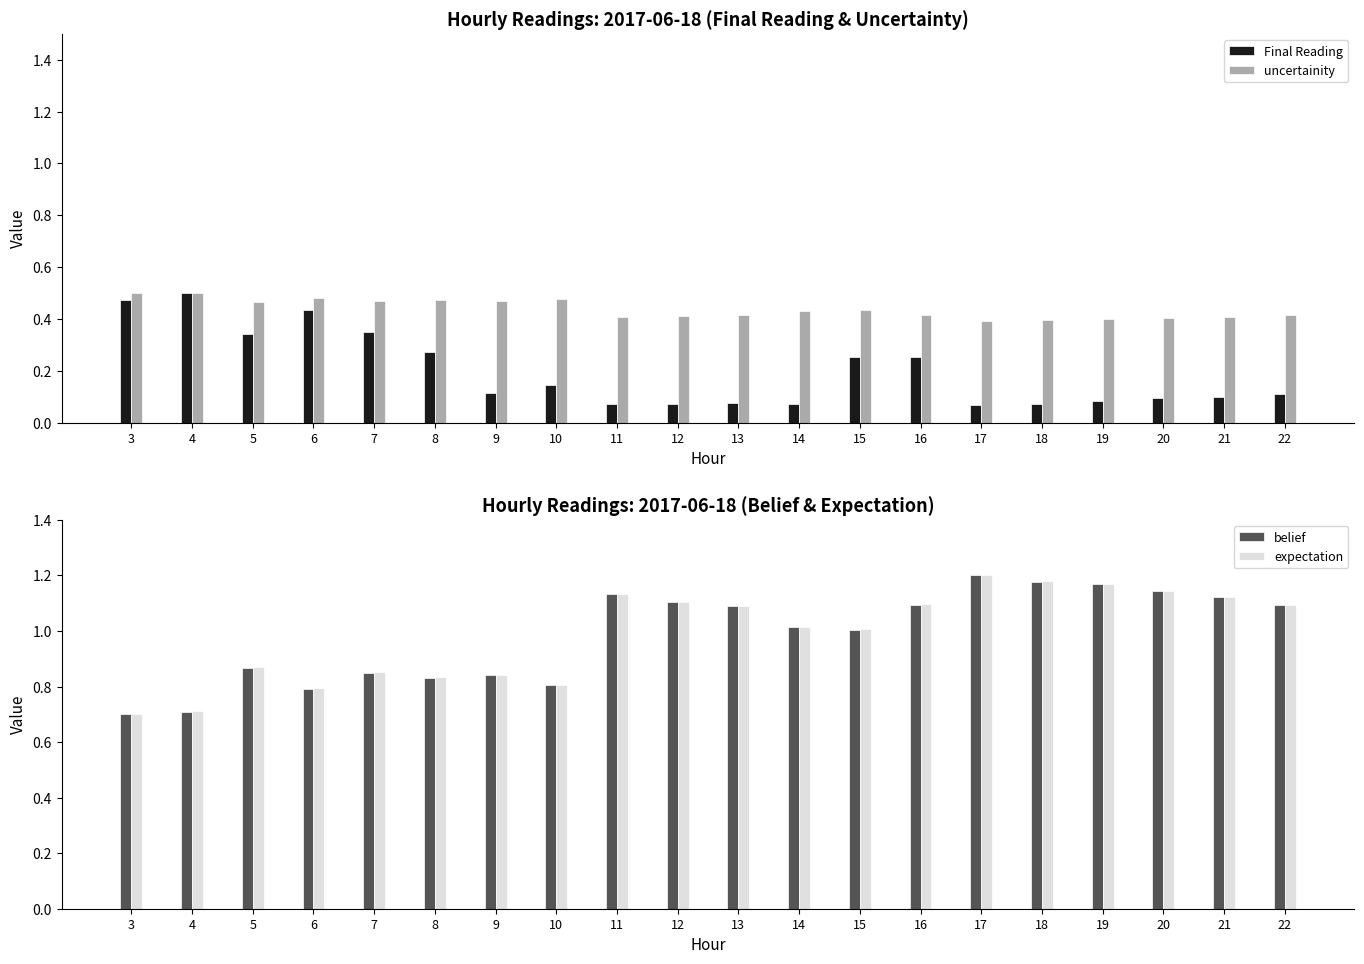

Reading left to right, extract all data points from this chart.

Final Reading: 0.5	0.5	0.3	0.4	0.4	0.3	0.1	0.1	0.1	0.1	0.1	0.1	0.3	0.3	0.1	0.1	0.1	0.1	0.1	0.1
uncertainity: 0.5	0.5	0.5	0.5	0.5	0.5	0.5	0.5	0.4	0.4	0.4	0.4	0.4	0.4	0.4	0.4	0.4	0.4	0.4	0.4
belief: 0.7	0.7	0.9	0.8	0.9	0.8	0.8	0.8	1.1	1.1	1.1	1.0	1.0	1.1	1.2	1.2	1.2	1.1	1.1	1.1
expectation: 0.7	0.7	0.9	0.8	0.9	0.8	0.8	0.8	1.1	1.1	1.1	1.0	1.0	1.1	1.2	1.2	1.2	1.1	1.1	1.1